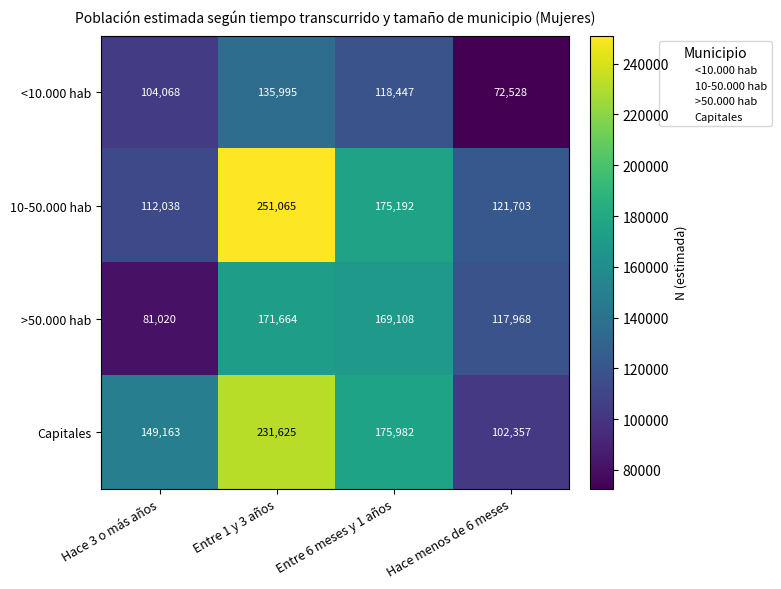

At which category is the sum across all series the highest?

Entre 1 y 3 años